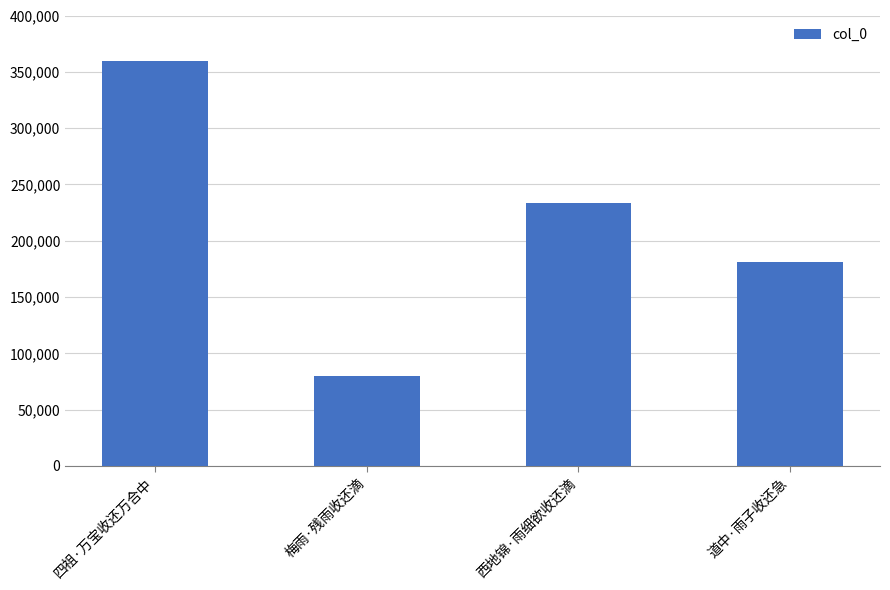

What is the difference between the values at 道中·雨子收还急 and 四祖·万宝收还万合中?

178196